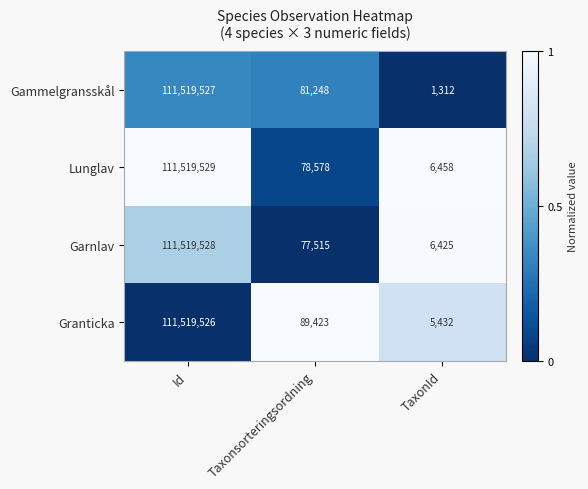

What value does the Garnlav series have at Taxonsorteringsordning, to the nearest 10?

77520